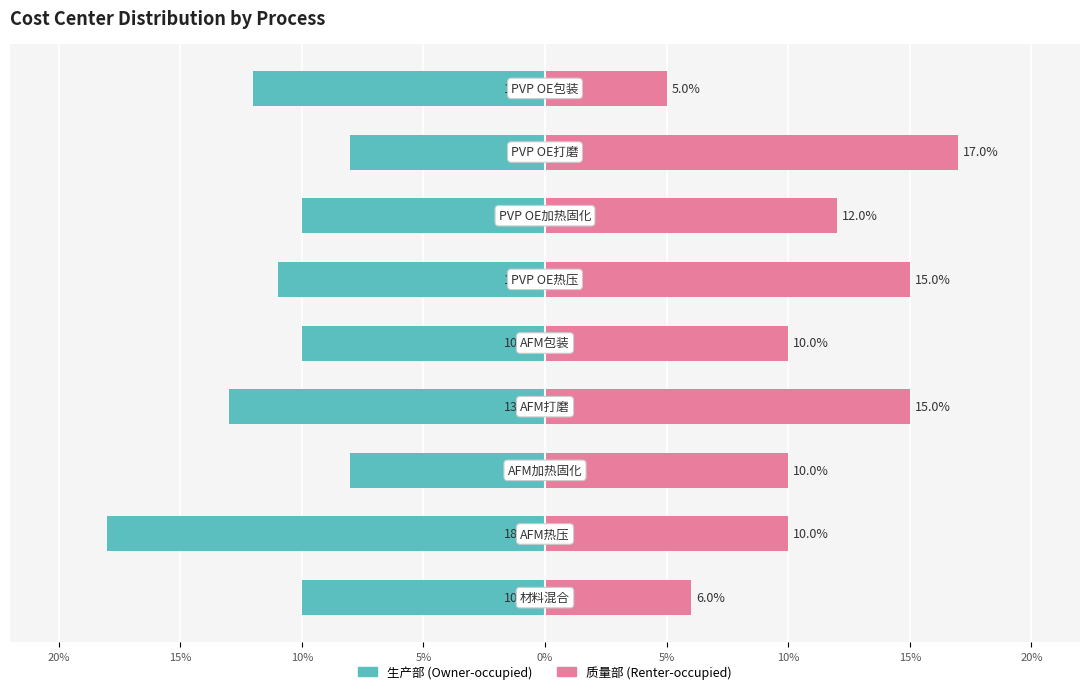

Which series has the widest spread of values?

质量部